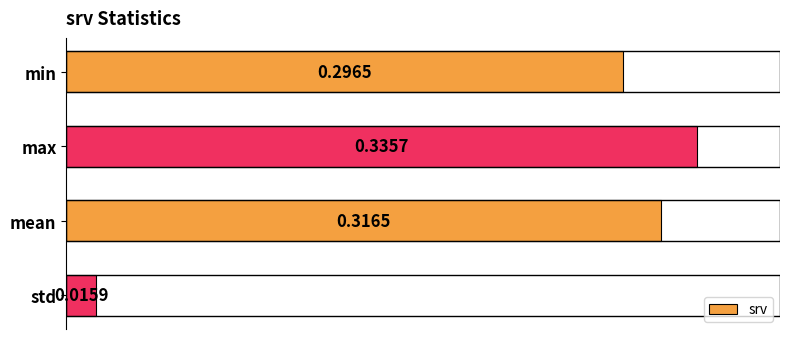

At which category does the chart reach its minimum across all series?

std